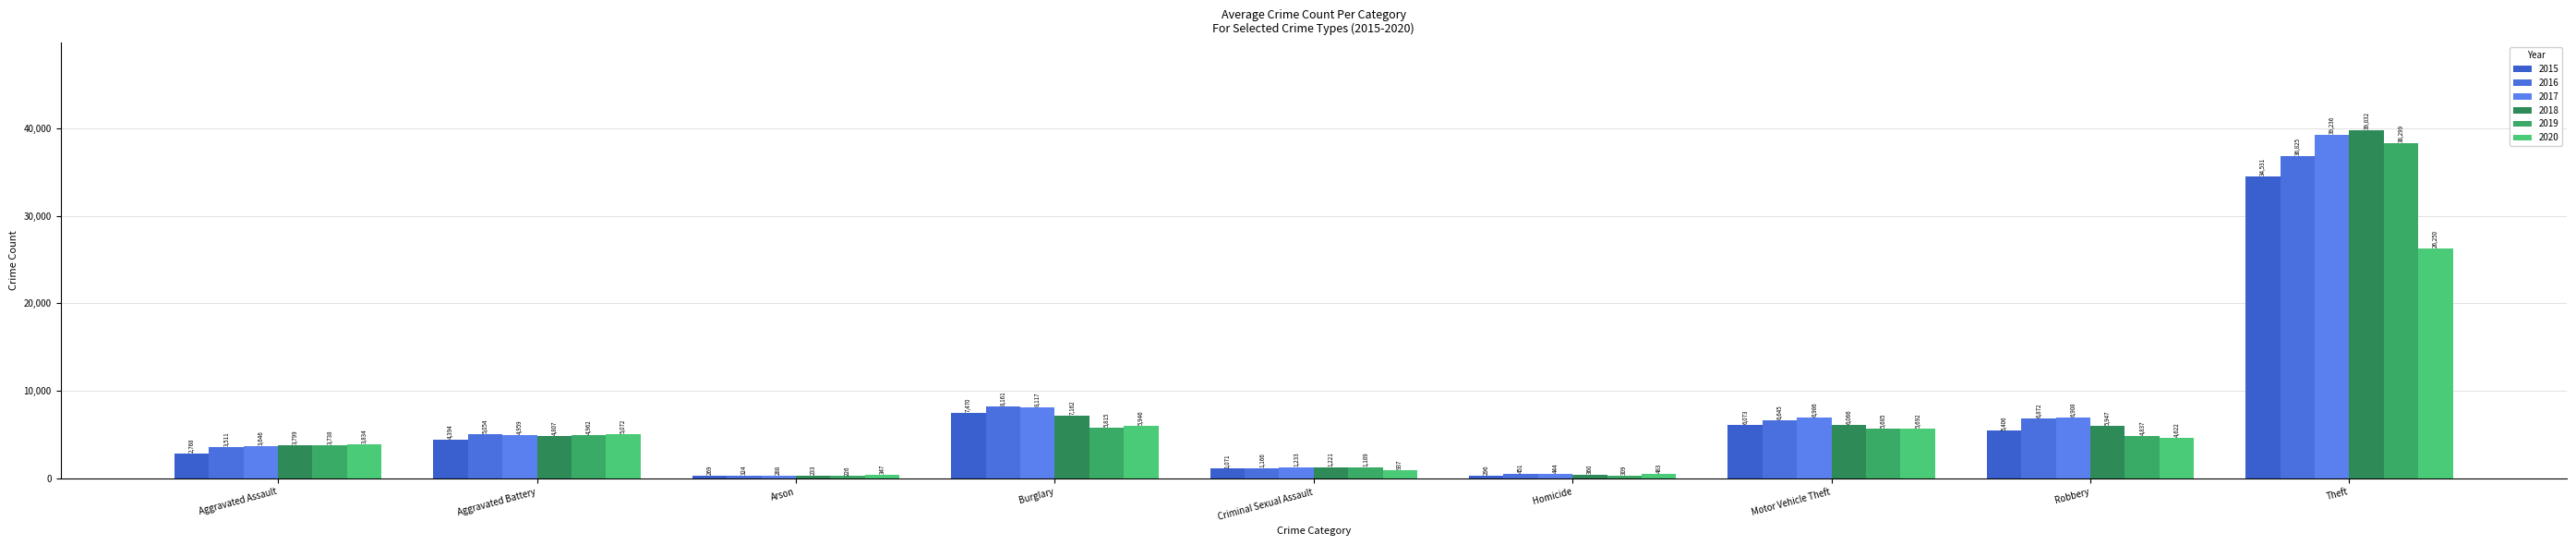

At which label does 2019 reach its minimum?

Arson